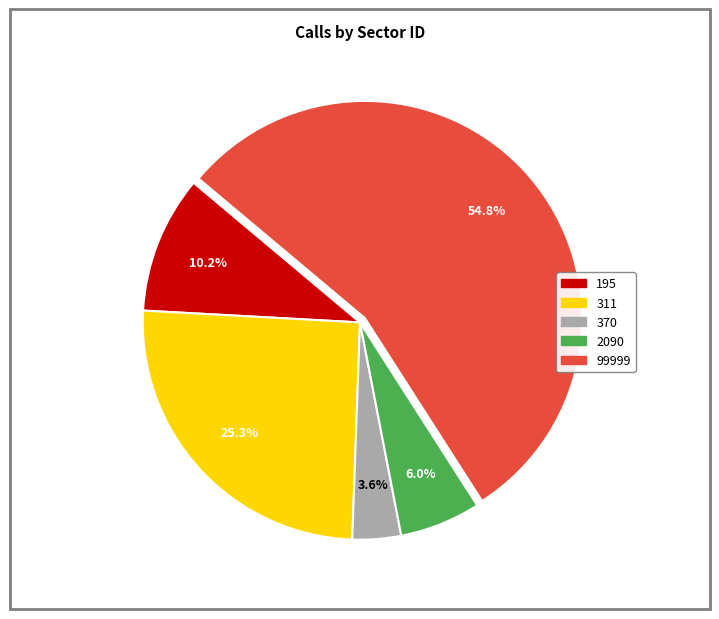

Rank the categories by value from highest to lowest.

99999, 311, 195, 2090, 370